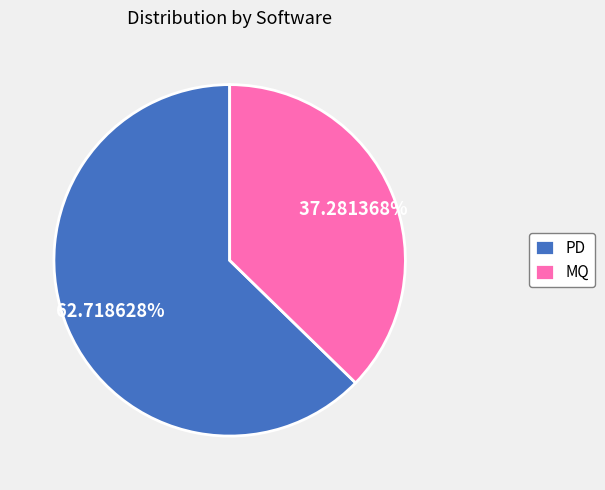

Combined, do PD and MQ account for over 50%?

Yes